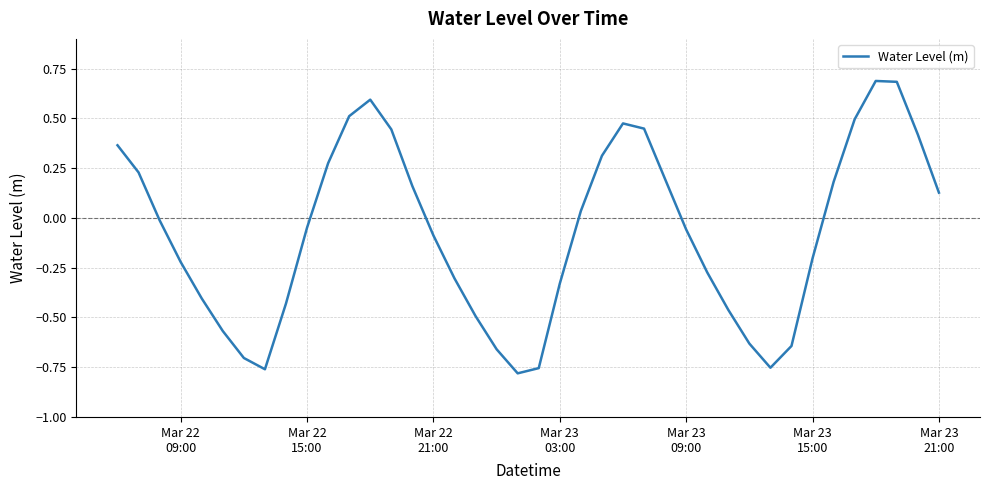

What is the greatest value displayed?

0.7